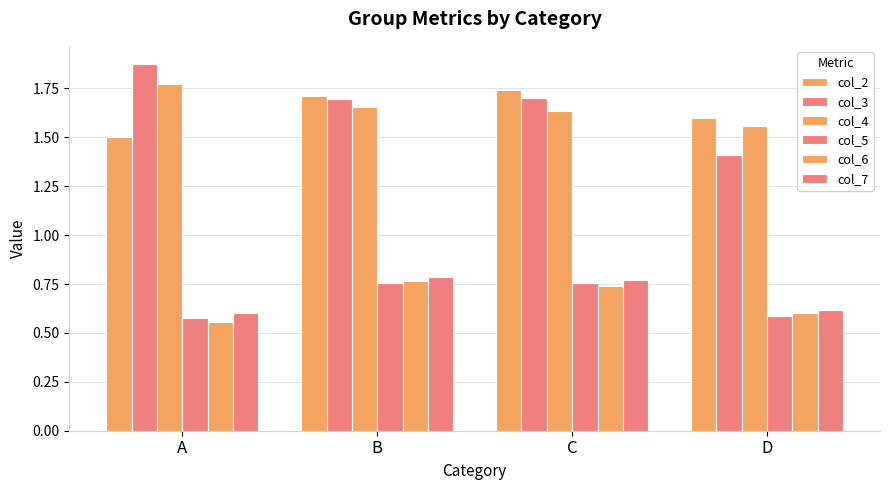

How many series are shown in this chart?

6